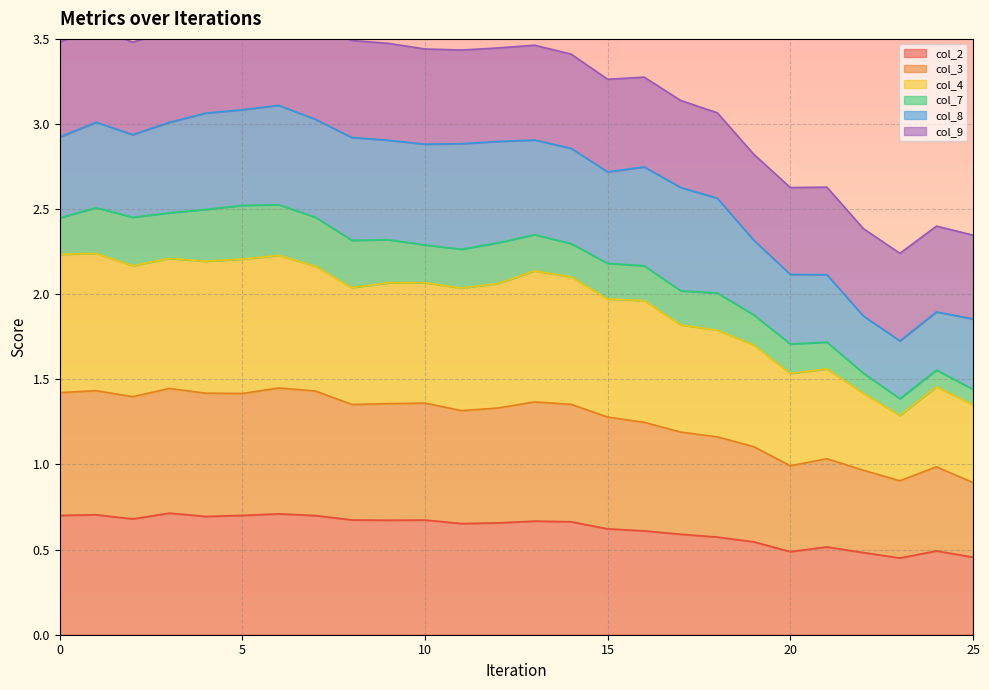

Is the value of col_2 at 20 greater than the value of col_3 at 16?

No